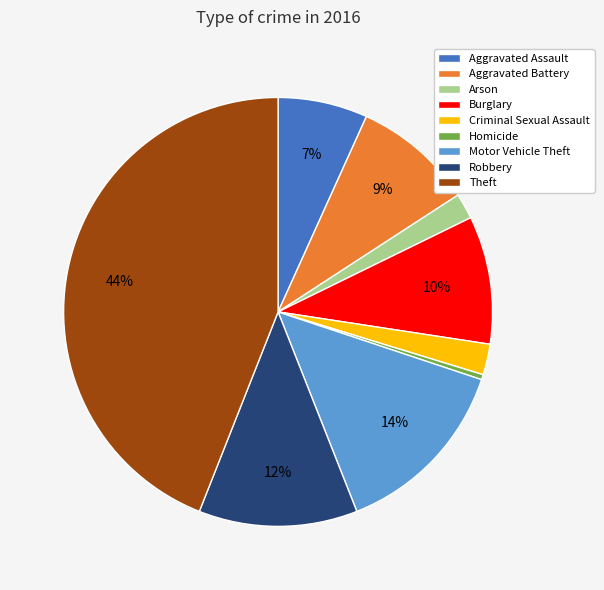

Which has a higher value, Aggravated Battery or Arson?

Aggravated Battery